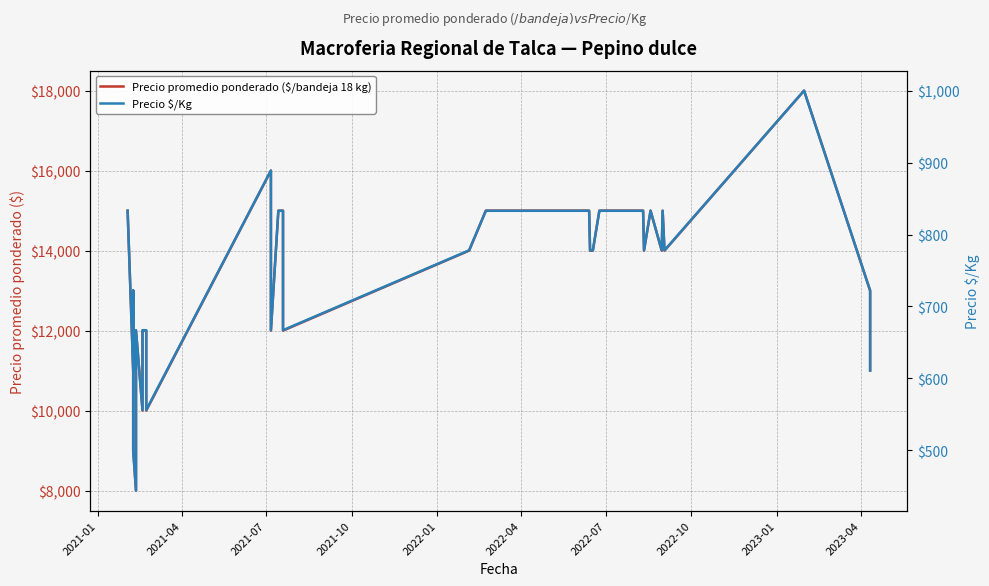

Between 2021-10 and 2022-10, which series saw the biggest shift?

Precio promedio ponderado ($/bandeja 18 kg)